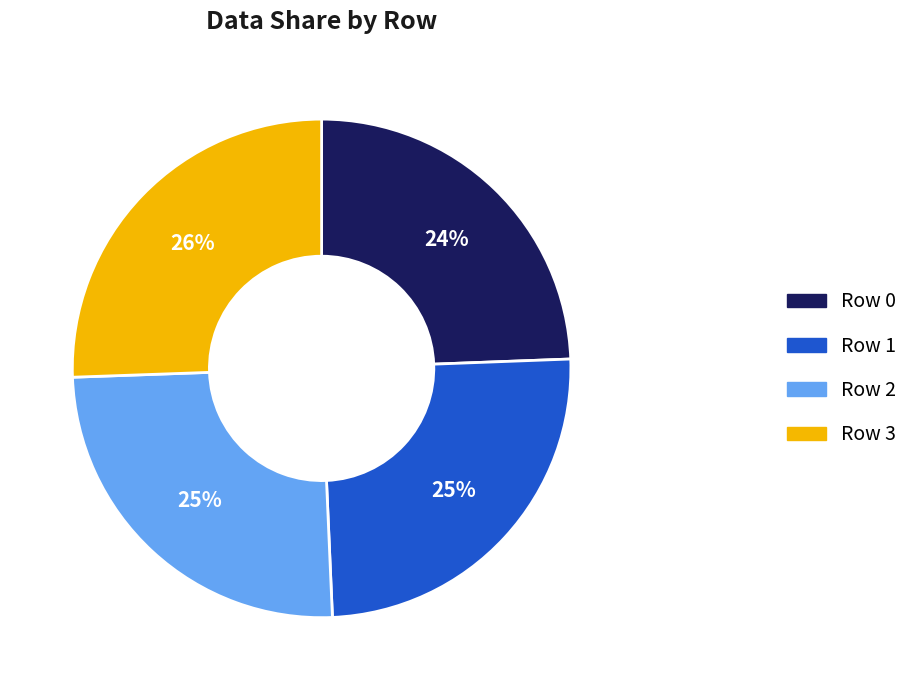

Is the sum of Row 1 and Row 0 greater than half?

No